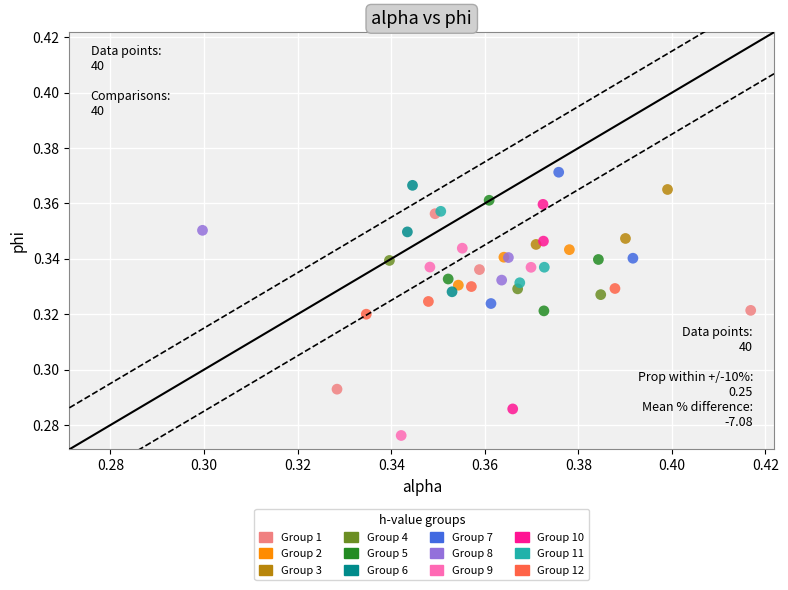

Which series reaches the minimum Y coordinate?

Group 9